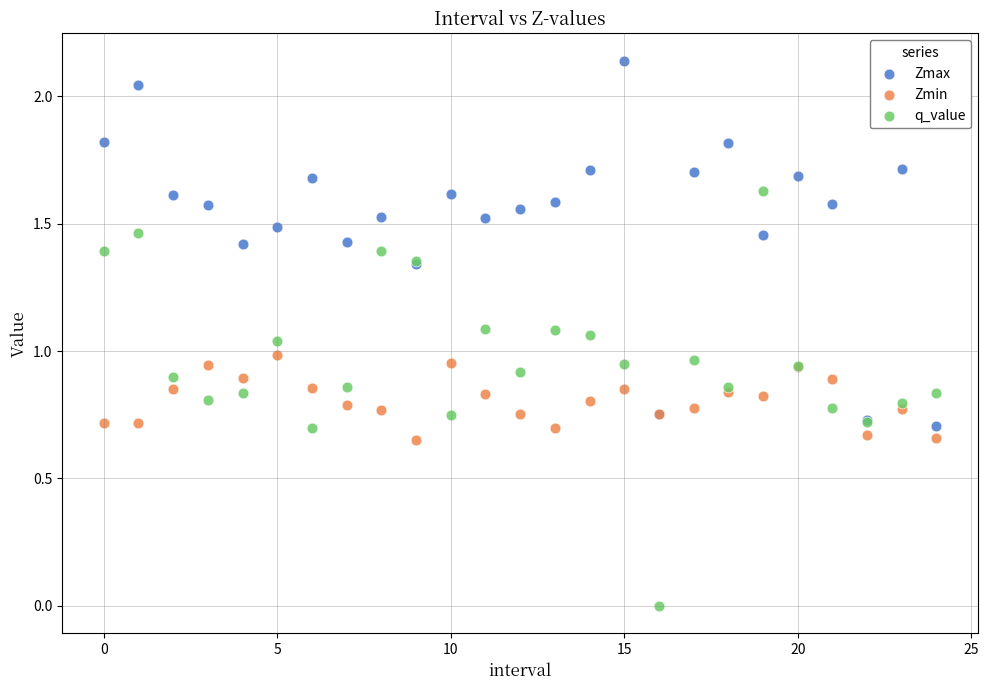

Which series has the largest Y range (max minus min)?

q_value